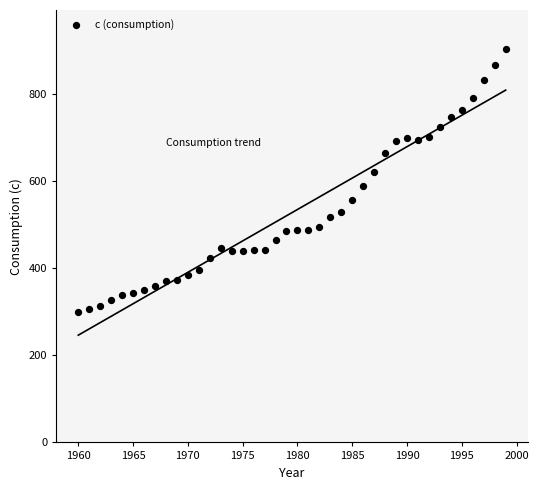

What is the range of X values (max minus min)?

39.0